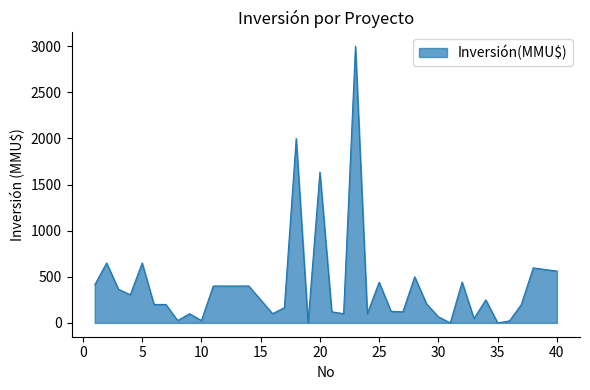

What is the maximum value shown in the chart?

3000